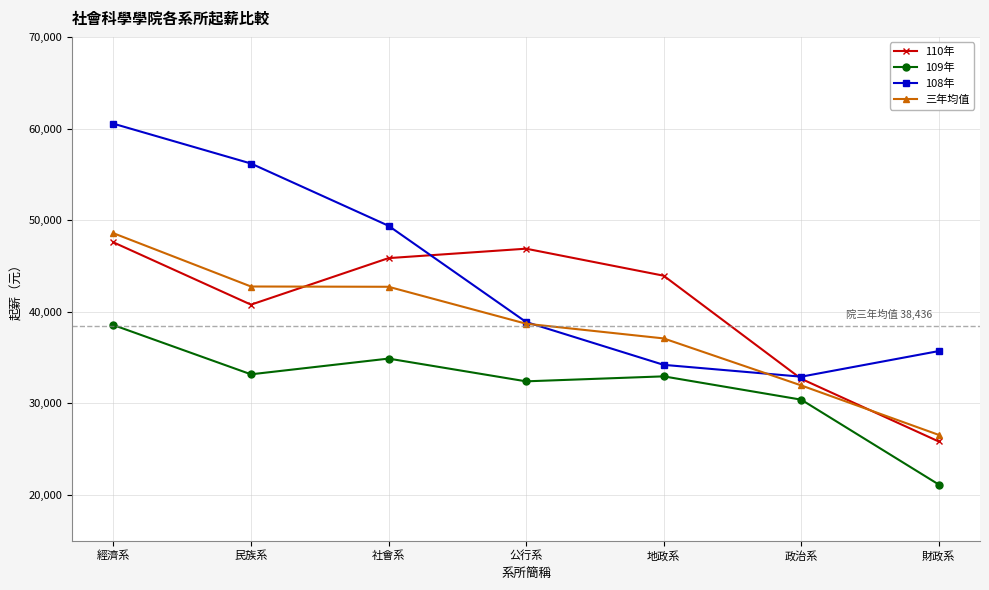

True or false: 三年均值 and 109年 cross at least once.

False